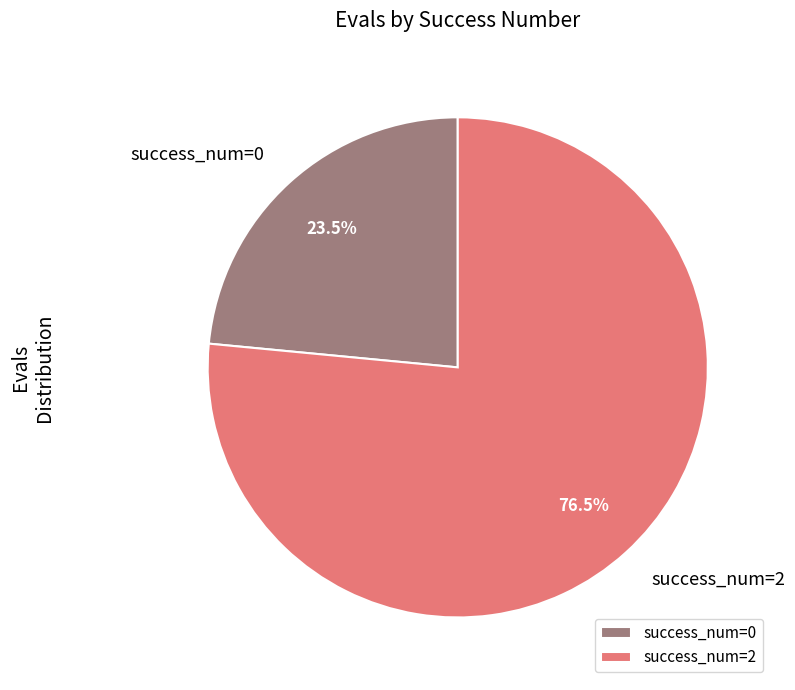

Does success_num=0 represent more than half of the total?

No